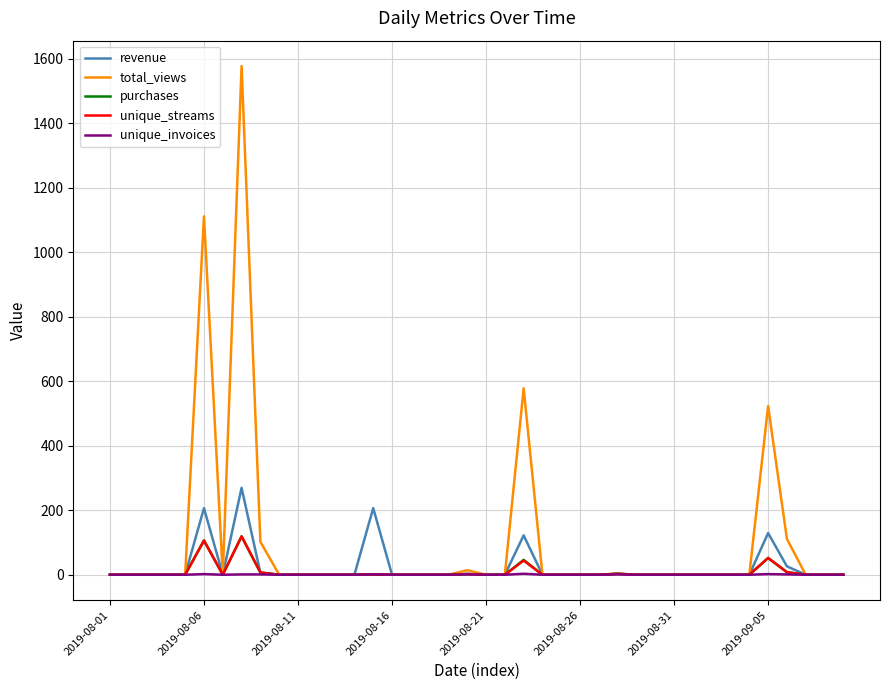

What is the difference between the maximum and second lowest values in the total_views series?

1577.0